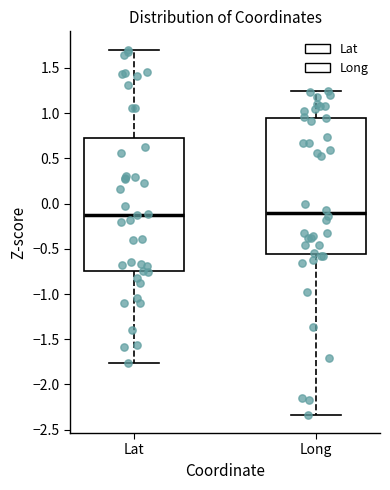

Where does the upper whisker of the box for Lat end on the y-axis? The values are not printed on the chart, so give them approximately, as read against the axis.

1.70